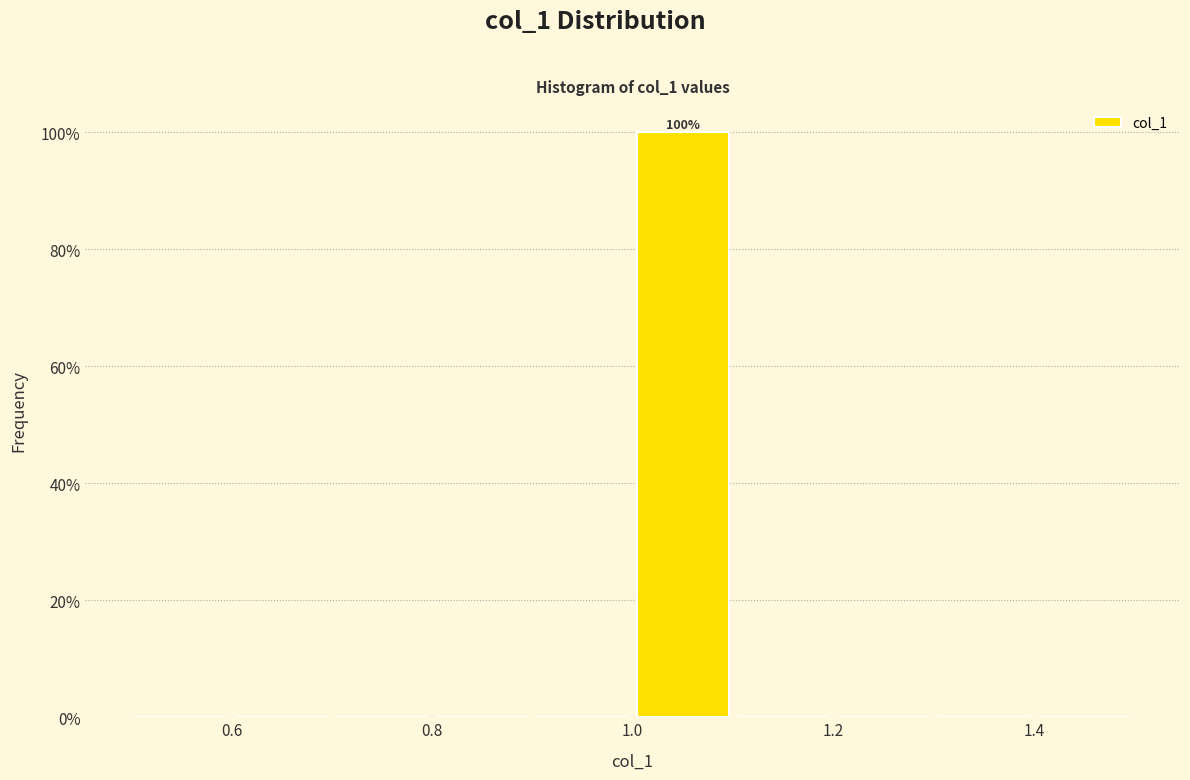

Which range on the x-axis has the tallest bar?

1.0 to 1.1